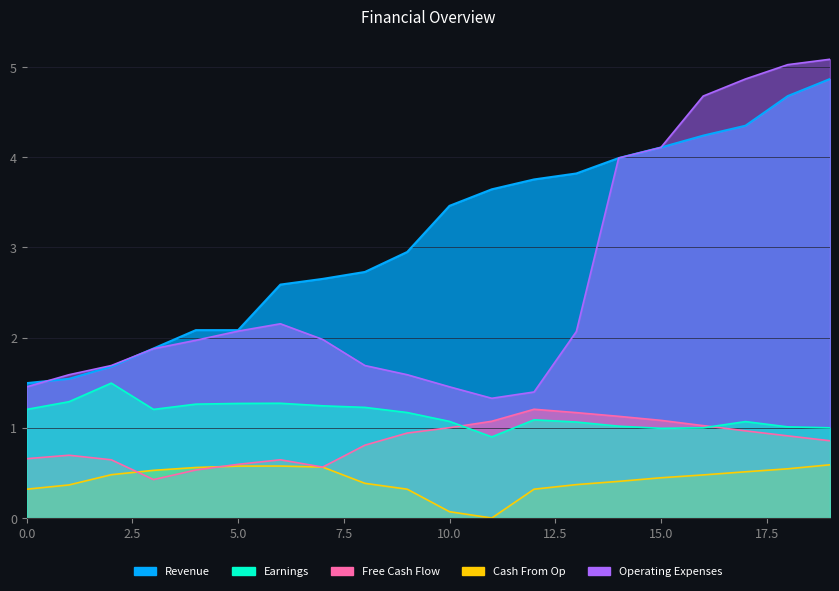

How many data points does each series have?

20